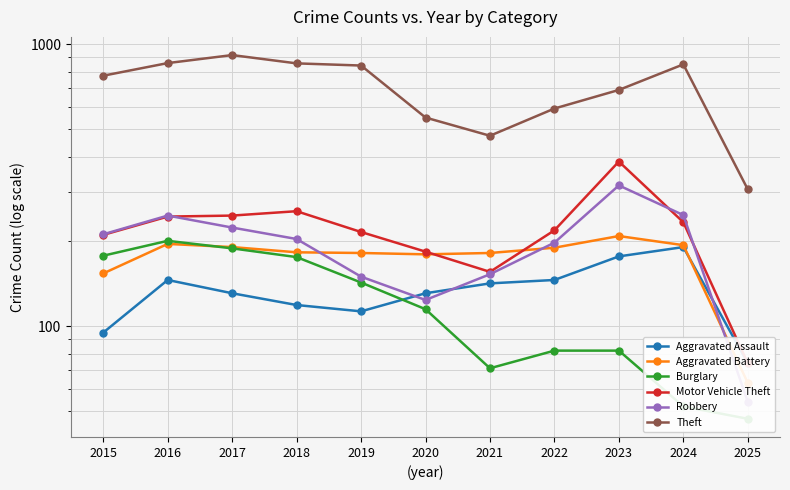

Which has a higher value, 2023 or 2024?

2024